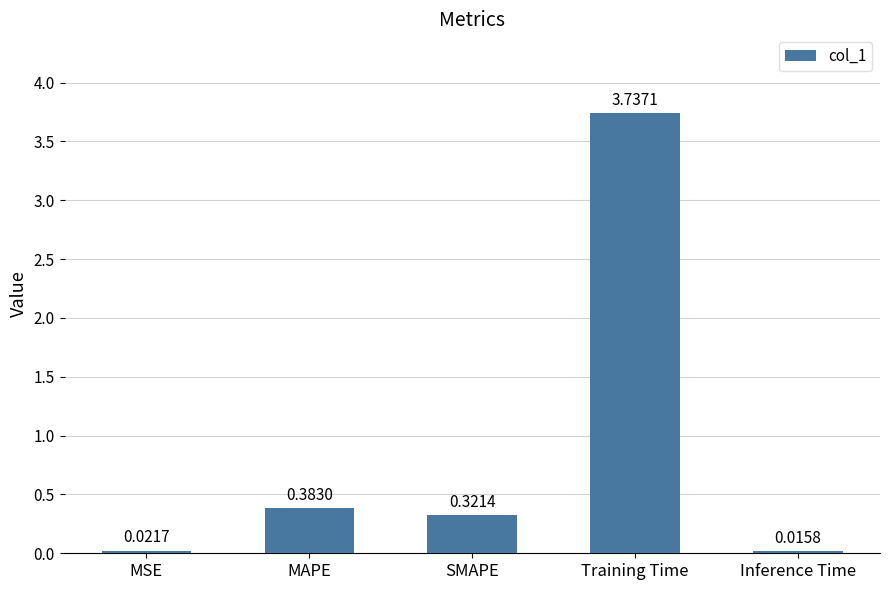

Where is the data nearest to the value 1?

MAPE